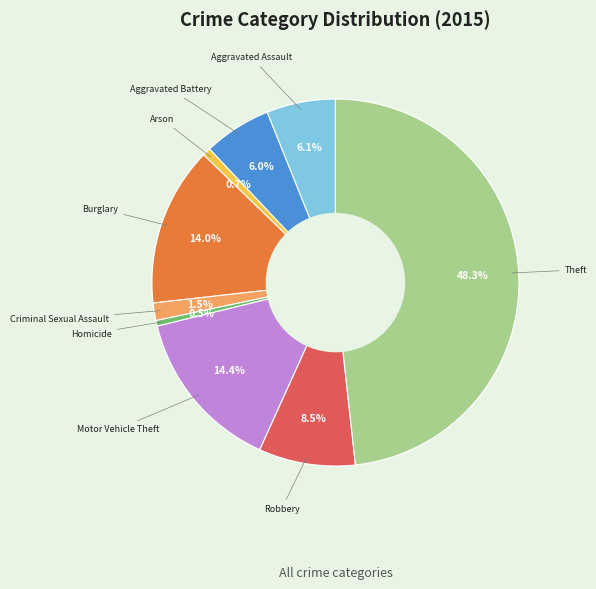

To the nearest percent, what portion does Burglary represent?

14%